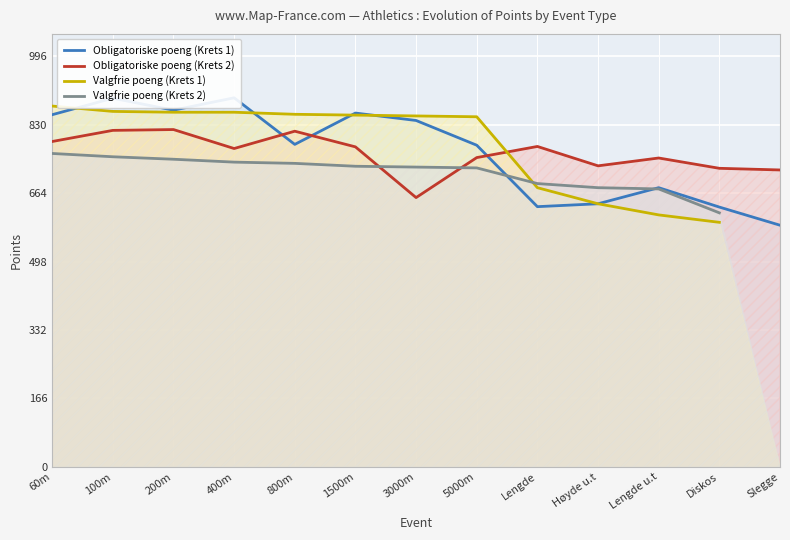

The Valgfrie poeng (Krets 2) series shows 273.7 at Høyde u.t. True or false?

False